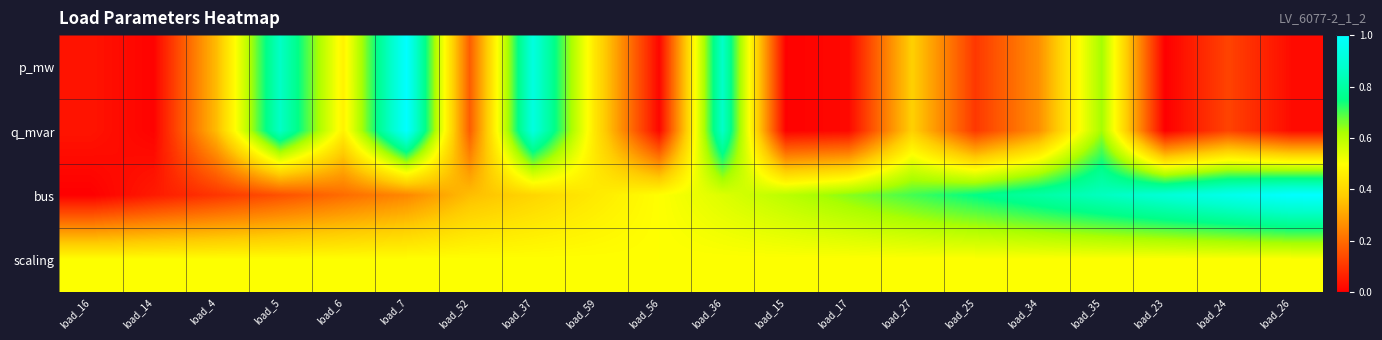

At which category does the chart reach its minimum across all series?

load_23